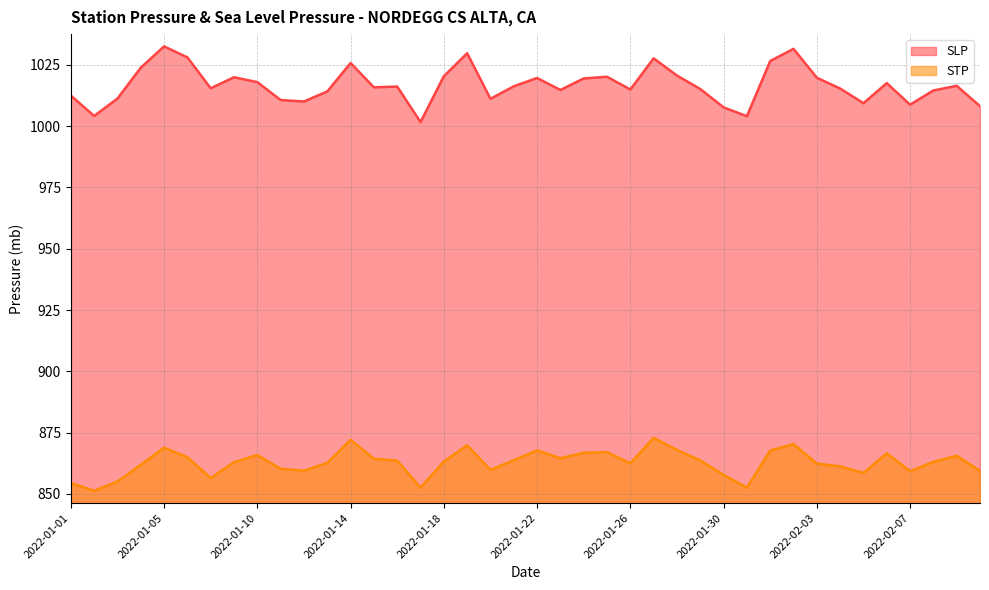

Reading right to left, extract all data points from this chart.

SLP: 1008.2	1016.5	1014.6	1008.8	1017.6	1009.4	1015.4	1019.8	1031.6	1026.6	1004.1	1007.7	1015.2	1020.7	1027.7	1015.0	1020.2	1019.5	1014.8	1019.7	1016.3	1011.2	1029.8	1020.4	1001.7	1016.2	1015.9	1025.8	1014.2	1010.1	1010.7	1018.0	1020.0	1015.5	1028.1	1032.6	1023.9	1011.3	1004.2	1012.5
STP: 859.3	865.5	863.0	859.2	866.5	858.5	861.2	862.3	870.3	867.6	852.5	857.7	863.6	867.9	872.8	862.4	867.0	866.7	864.5	867.7	863.7	859.7	869.8	863.1	852.5	863.5	864.3	872.0	862.6	859.4	860.2	865.8	862.9	856.4	864.9	868.8	861.8	855.0	851.2	854.4